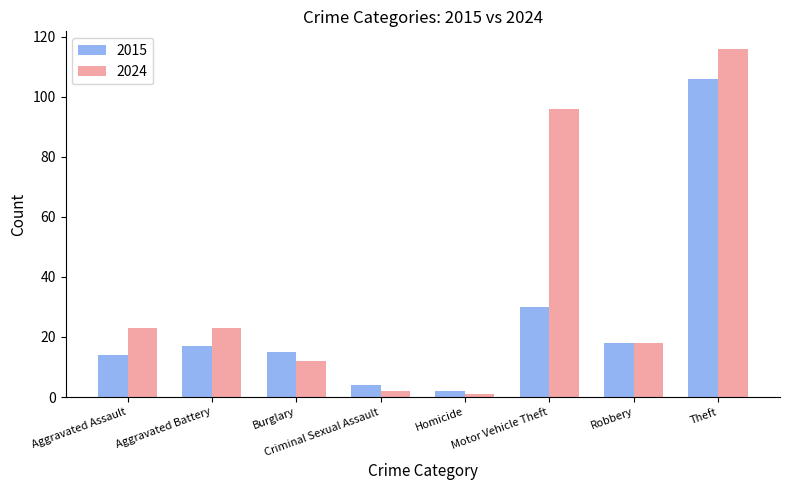

What is the label of the 2nd bar from the right?

Robbery